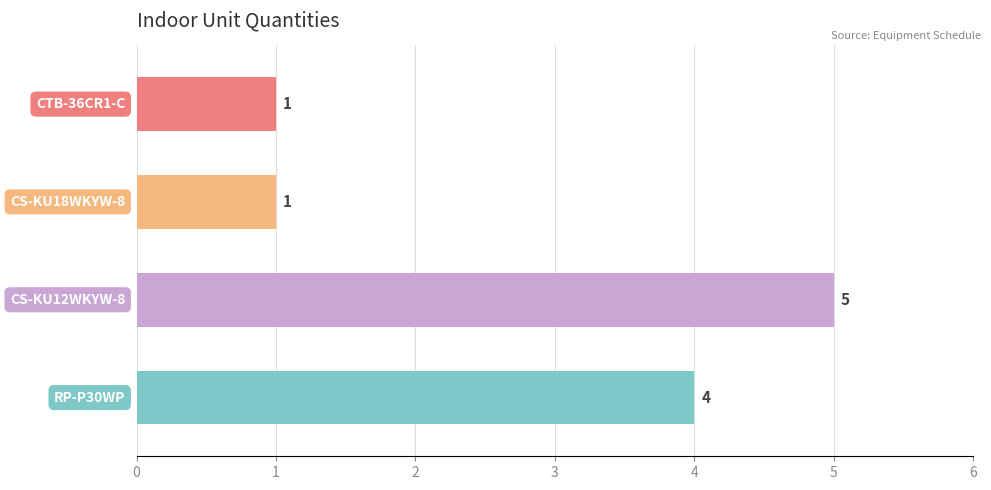

Reading bottom to top, extract all data points from this chart.

4	5	1	1